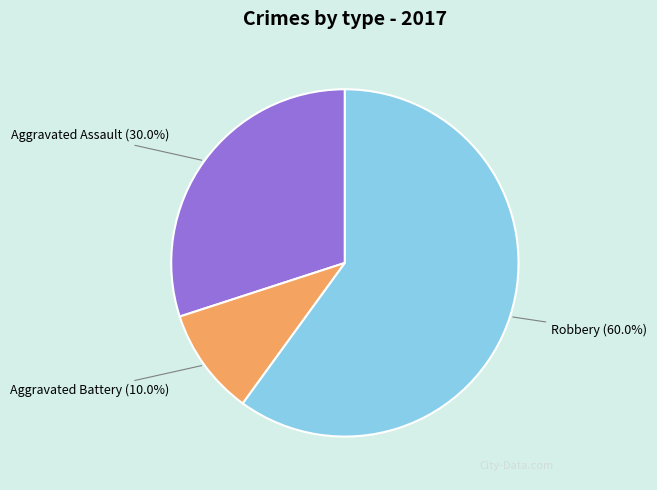

The Robbery slice represents 47% of the pie. True or false?

False